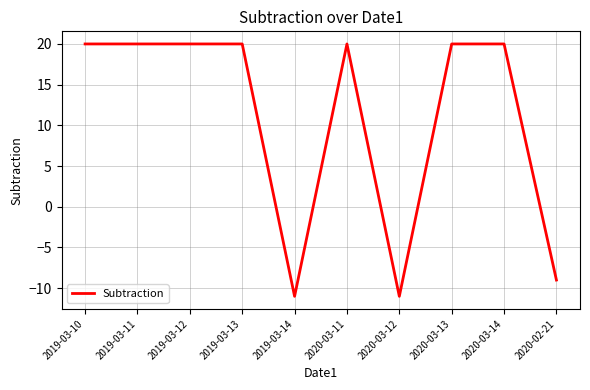

What is the smallest value displayed?

-11